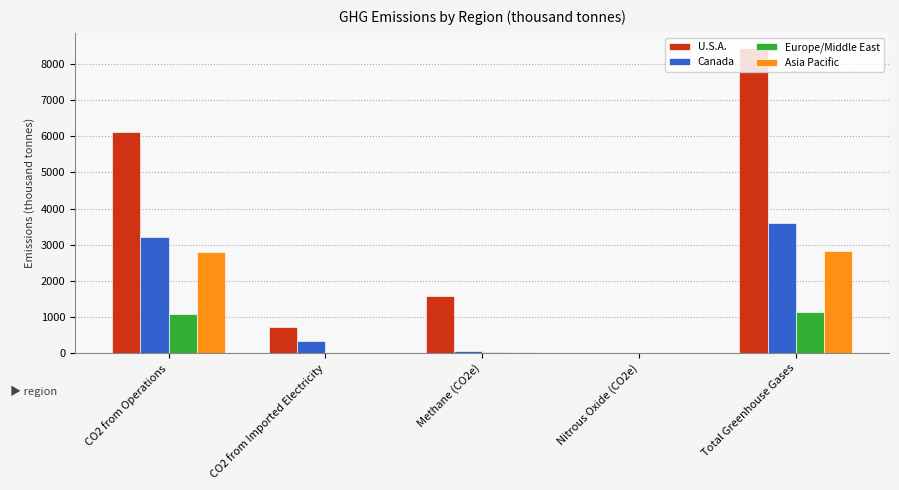

Where does the Asia Pacific series first go above 38?

CO2 from Operations